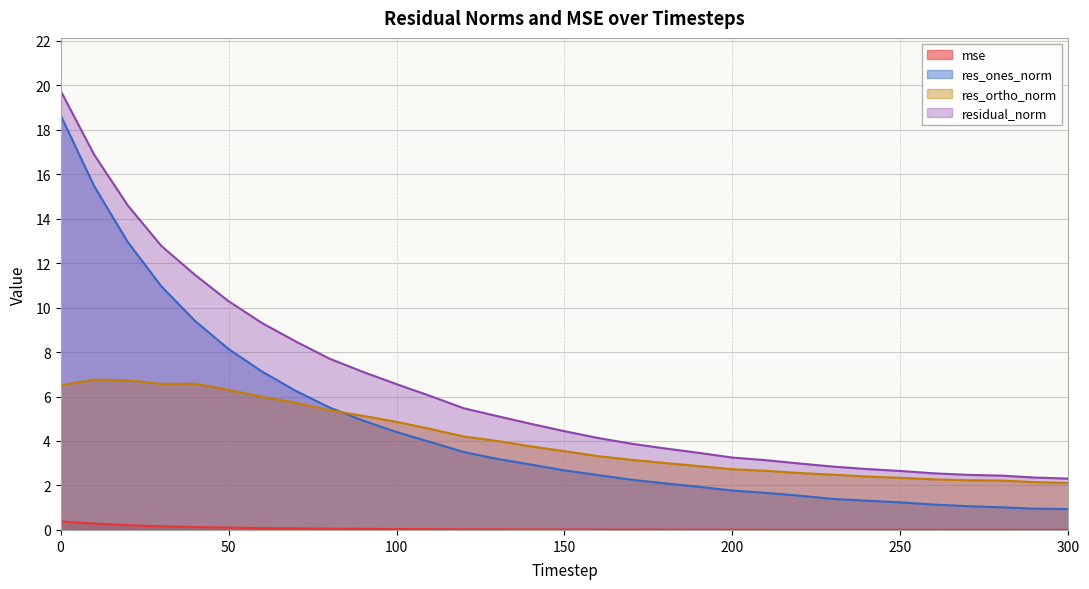

Count the number of categories in the chart.

31